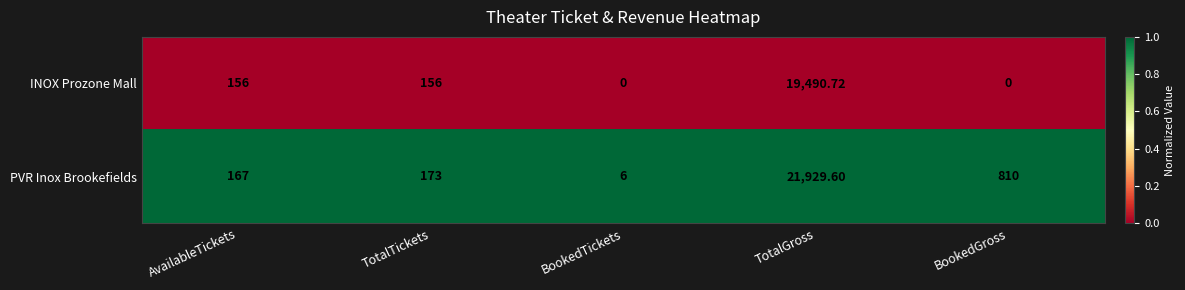

How many categories are shown in the chart?

5